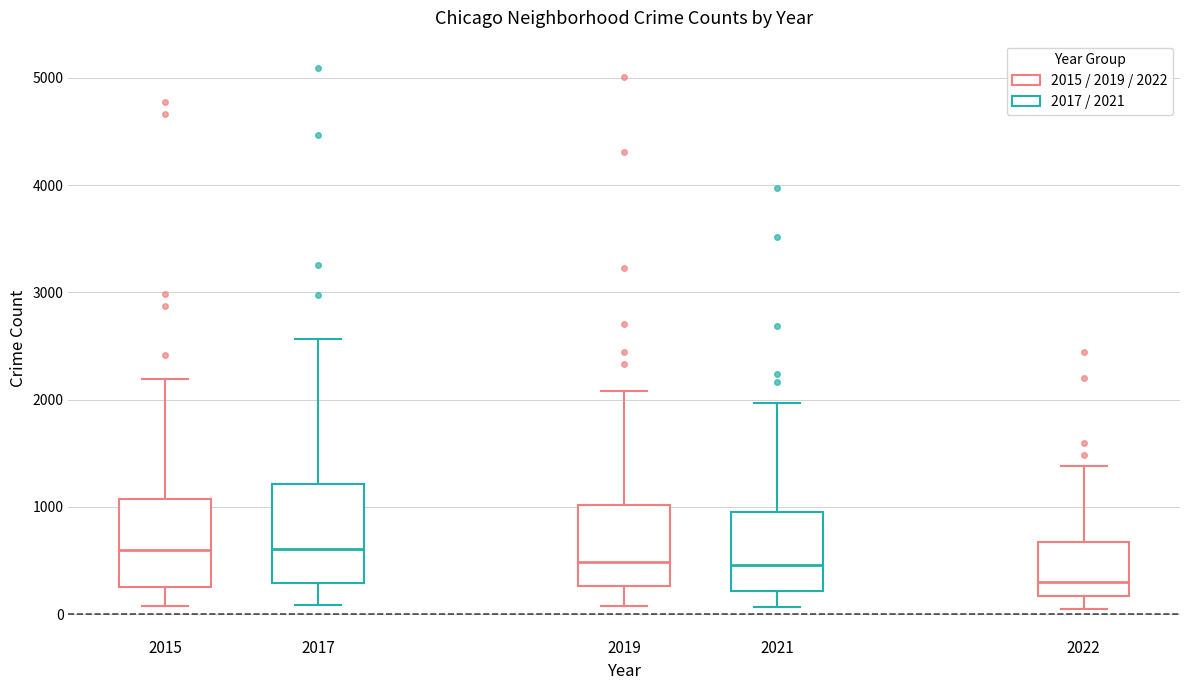

Where is the upper edge of the box at x = 2017 on the y-axis? The values are not printed on the chart, so give them approximately, as read against the axis.

1200